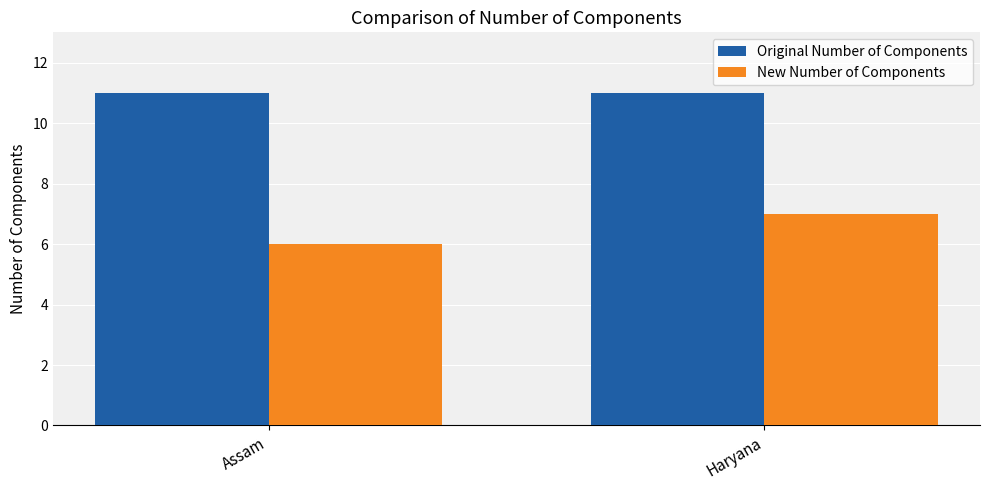

What is the difference between the highest and lowest values at Haryana?

4